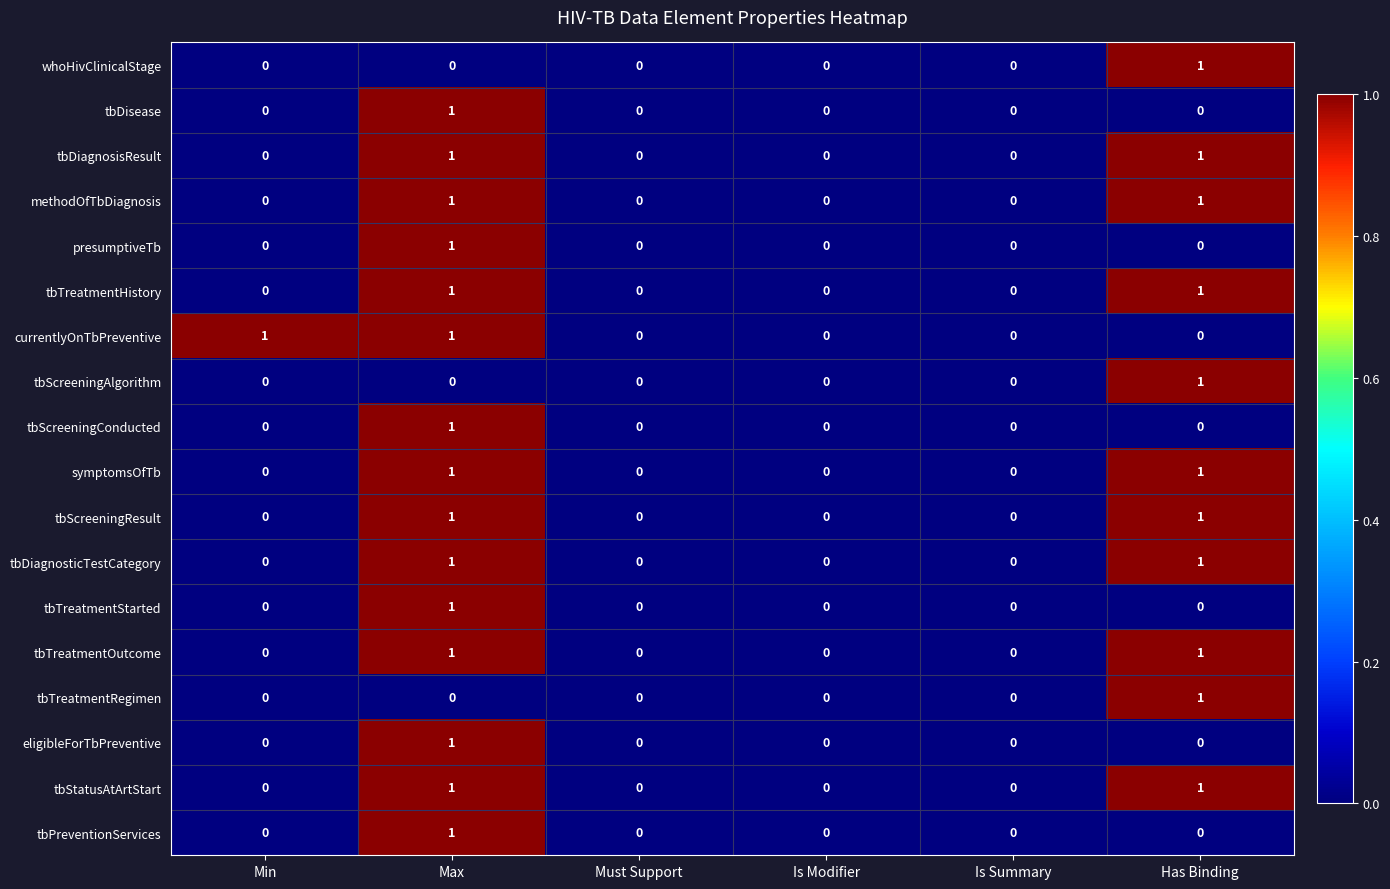

What is the total value across all series at Has Binding?

11